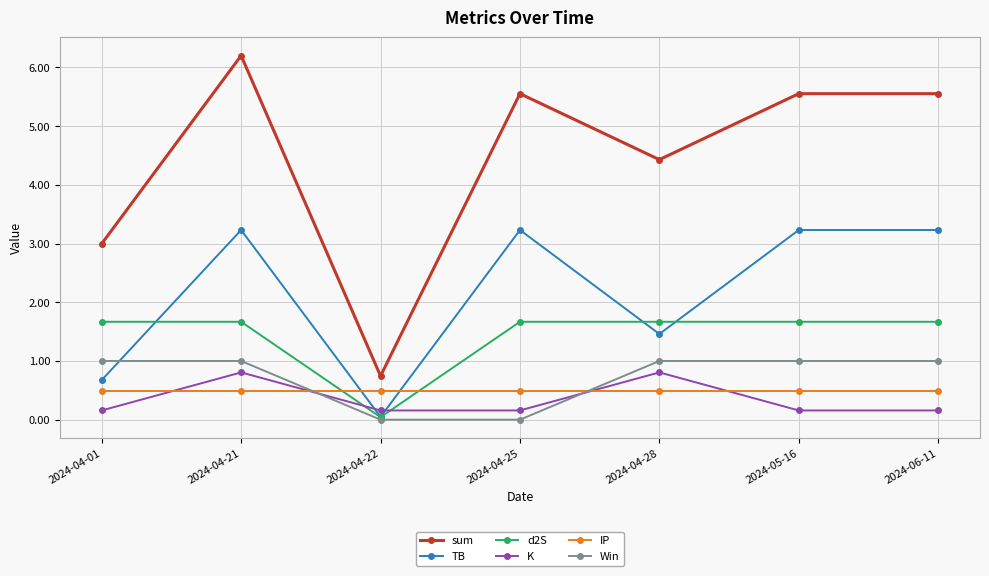

At how many categories does at least one series exceed 4?

5